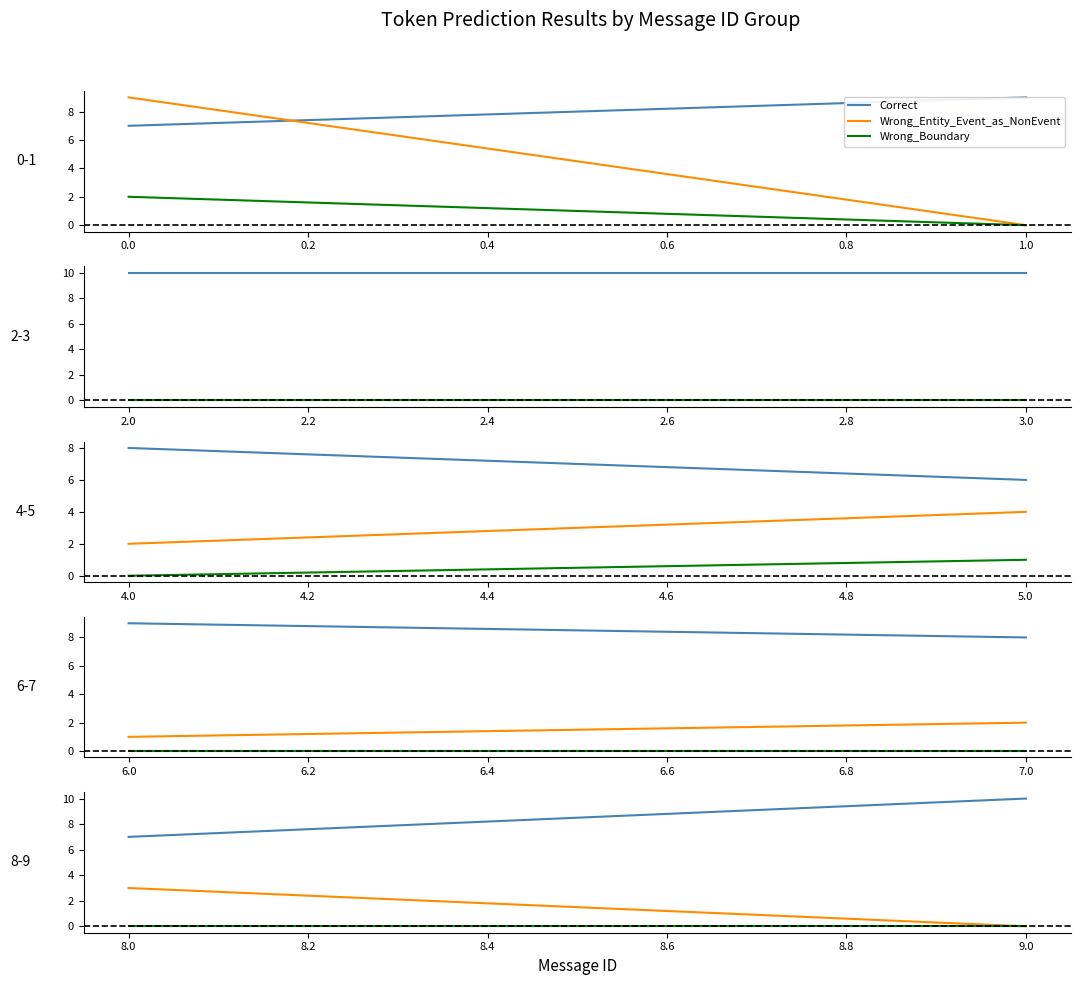

Rank the series by their maximum value, from highest to lowest.

Correct, Wrong_Entity_Event_as_NonEvent, Wrong_Boundary